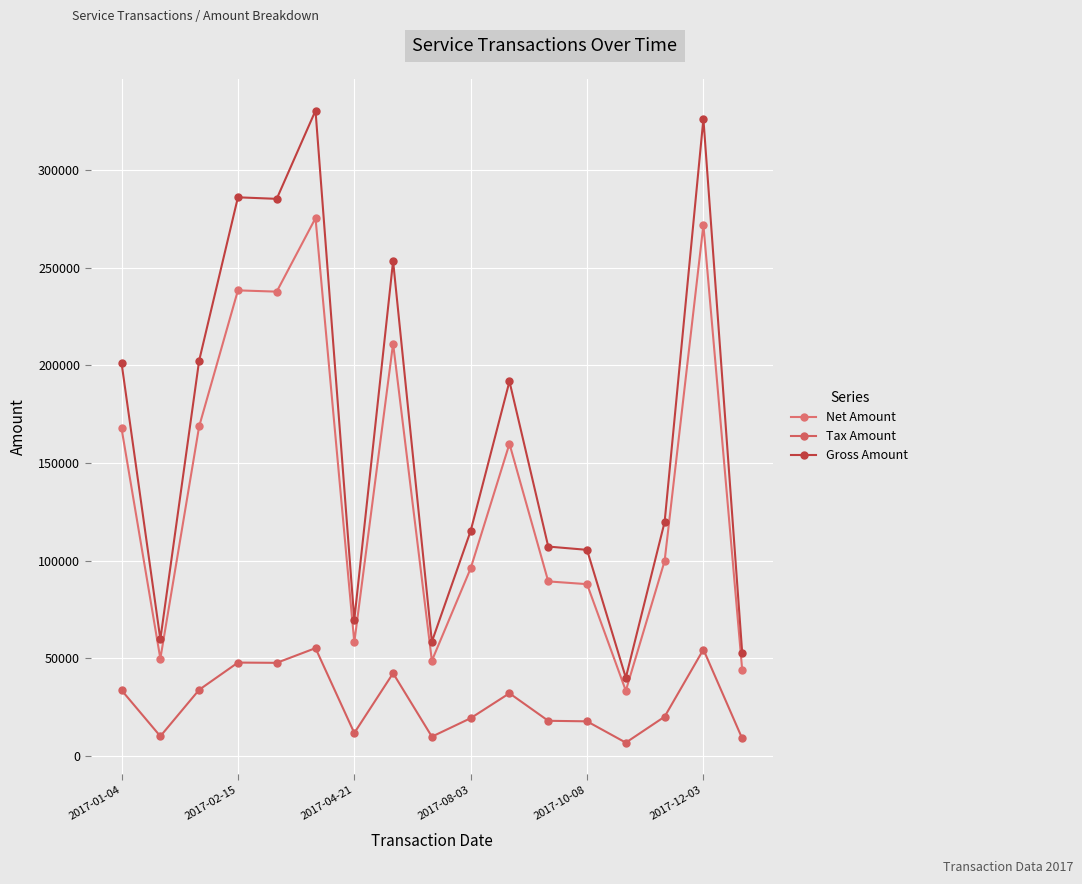

What is the value of the Tax Amount point at the 10th from the left?

19201.0